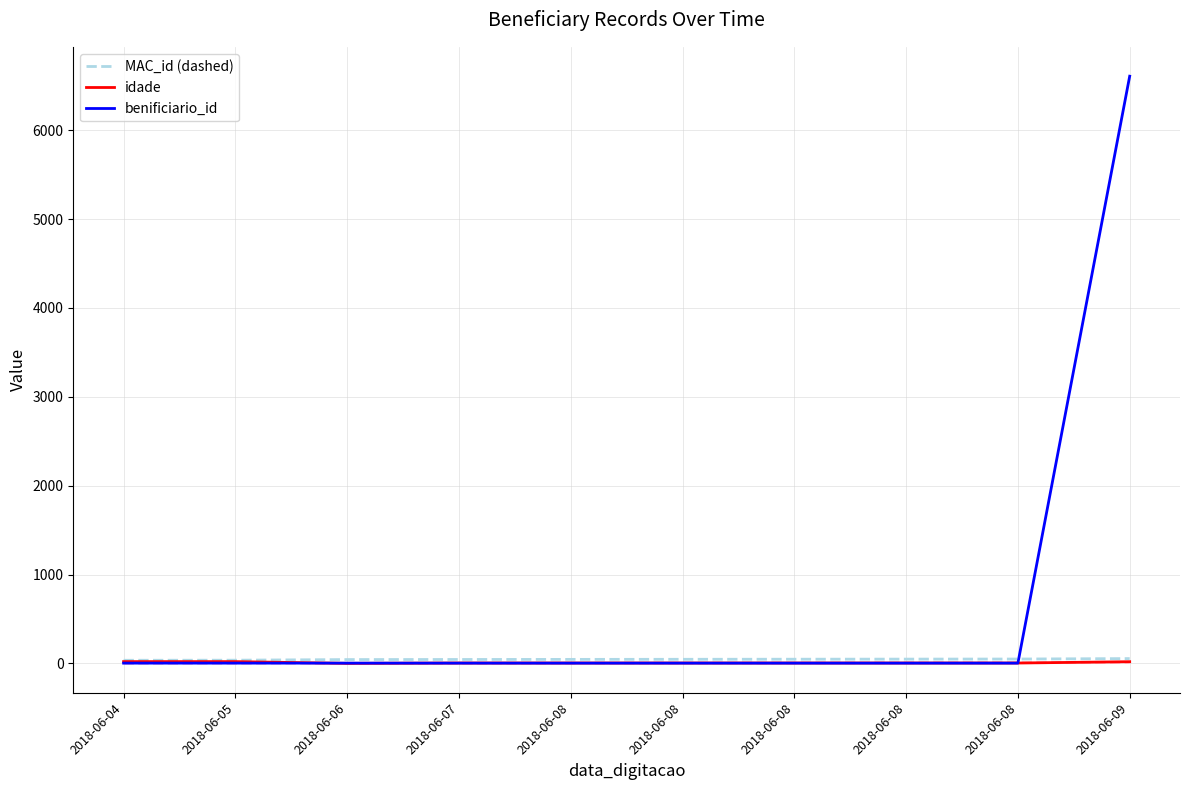

Reading right to left, transcribe all the data shown in this chart.

MAC_id (dashed): 2018-06-09=54	2018-06-08=49	2018-06-08=48	2018-06-08=47	2018-06-08=46	2018-06-08=45	2018-06-07=44	2018-06-06=43	2018-06-05=36	2018-06-04=35
idade: 2018-06-09=19	2018-06-08=4	2018-06-08=4	2018-06-08=4	2018-06-08=4	2018-06-08=4	2018-06-07=4	2018-06-06=0	2018-06-05=20	2018-06-04=20
benificiario_id: 2018-06-09=6609	2018-06-08=3	2018-06-08=3	2018-06-08=3	2018-06-08=3	2018-06-08=3	2018-06-07=3	2018-06-06=3	2018-06-05=3	2018-06-04=3